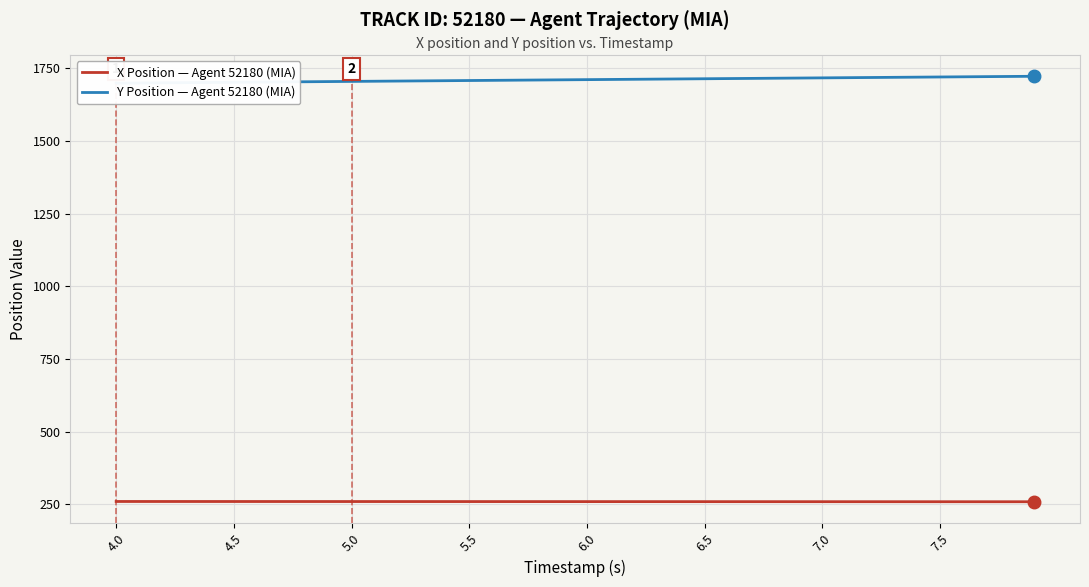

What is the highest value of the X Position — Agent 52180 (MIA) series?

259.5